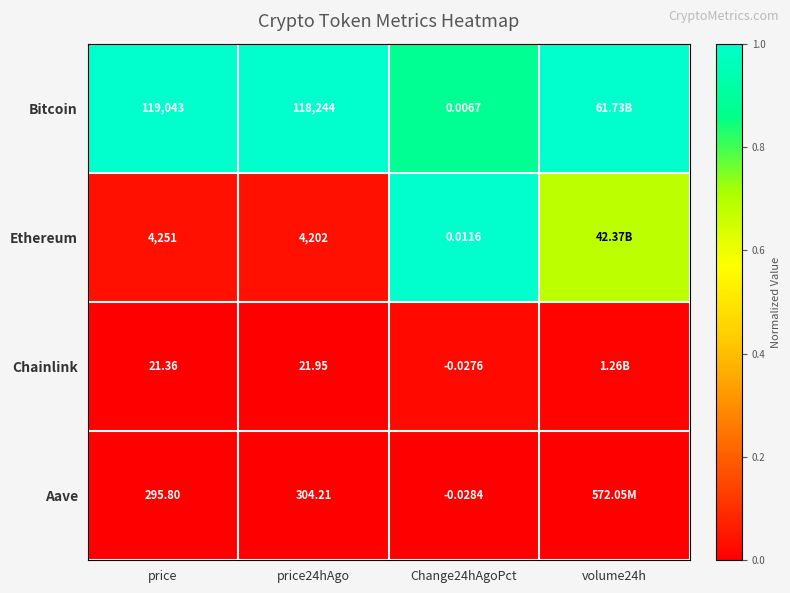

Rank the series at Change24hAgoPct from highest to lowest value.

Ethereum, Bitcoin, Chainlink, Aave